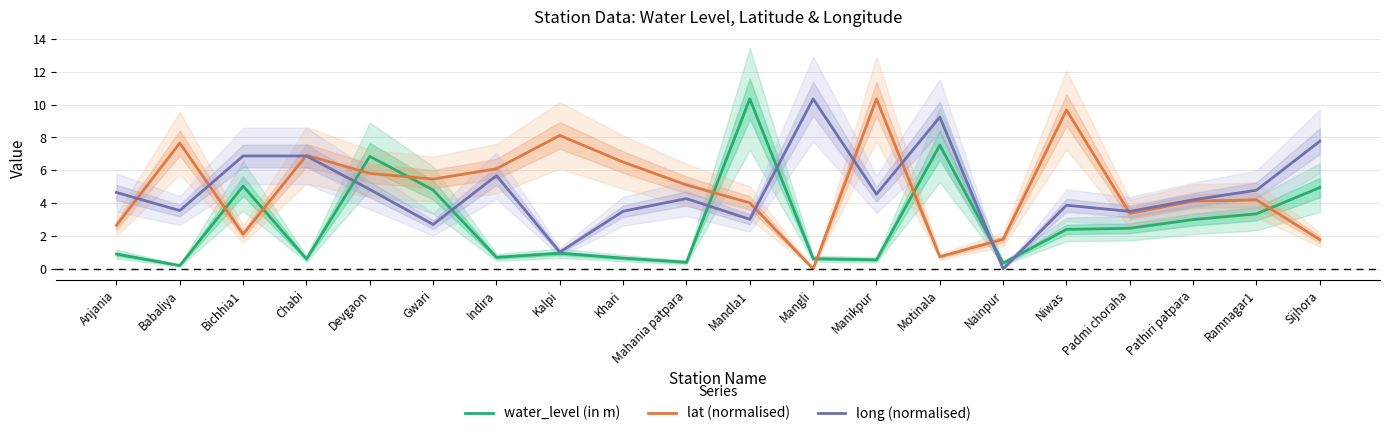

Is the value of water_level (in m) at Nainpur greater than the value of lat (normalised) at Bichhia1?

No